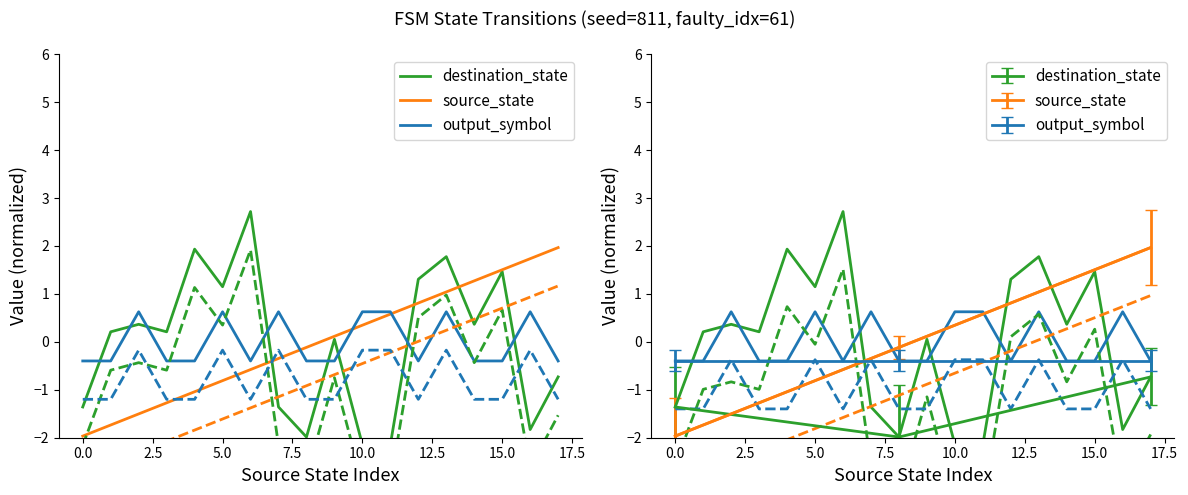

What value does the output_symbol series have at 13?

0.6